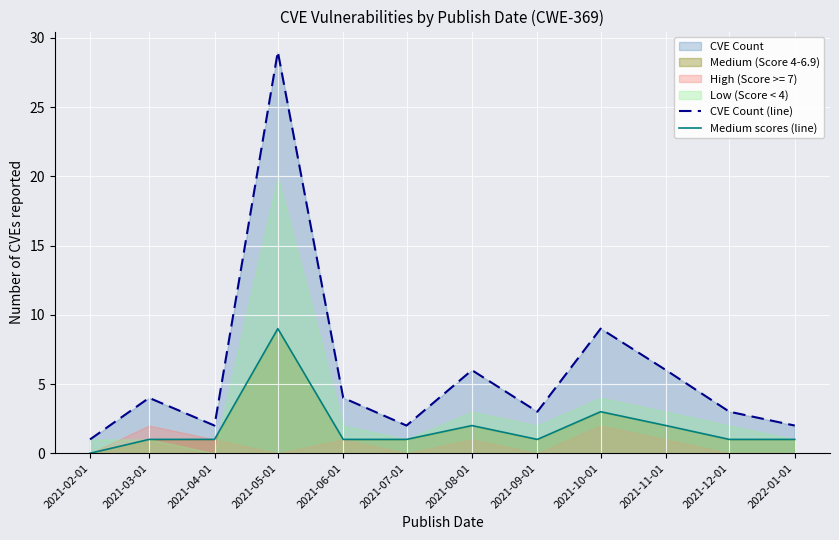

True or false: CVE Count (line) has a value of 6 at 2021-08-01.

True